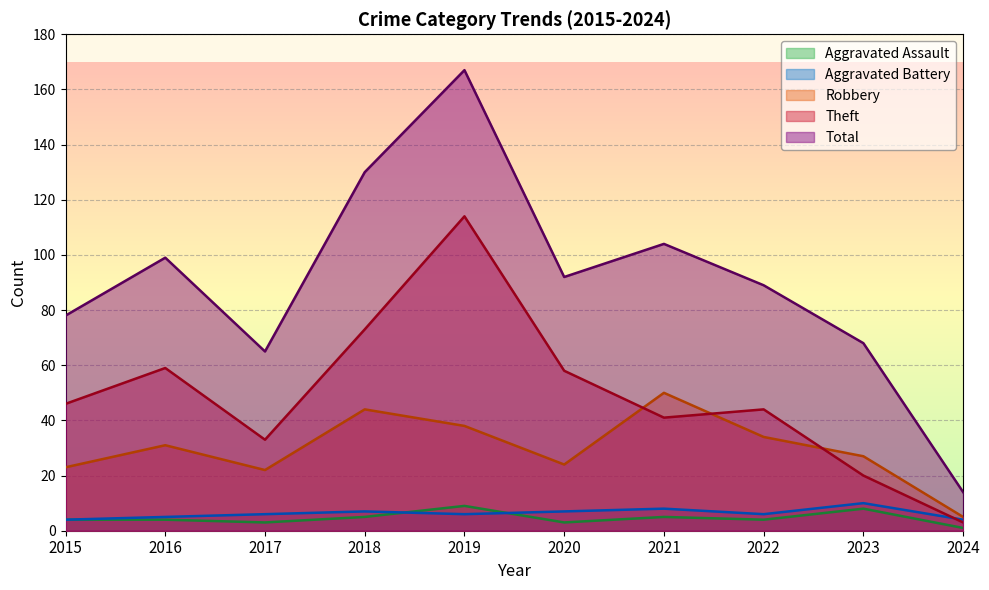

How many Aggravated Battery values are between 5 and 7?

6